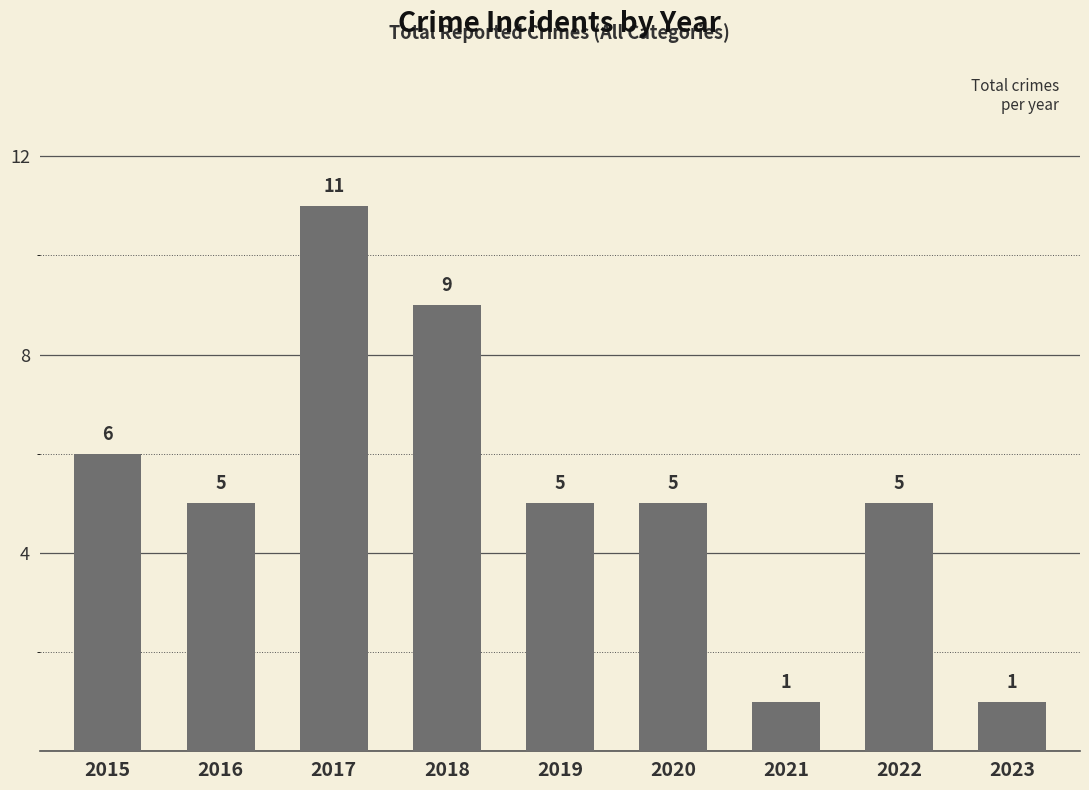

Reading left to right, extract all data points from this chart.

2015=6	2016=5	2017=11	2018=9	2019=5	2020=5	2021=1	2022=5	2023=1